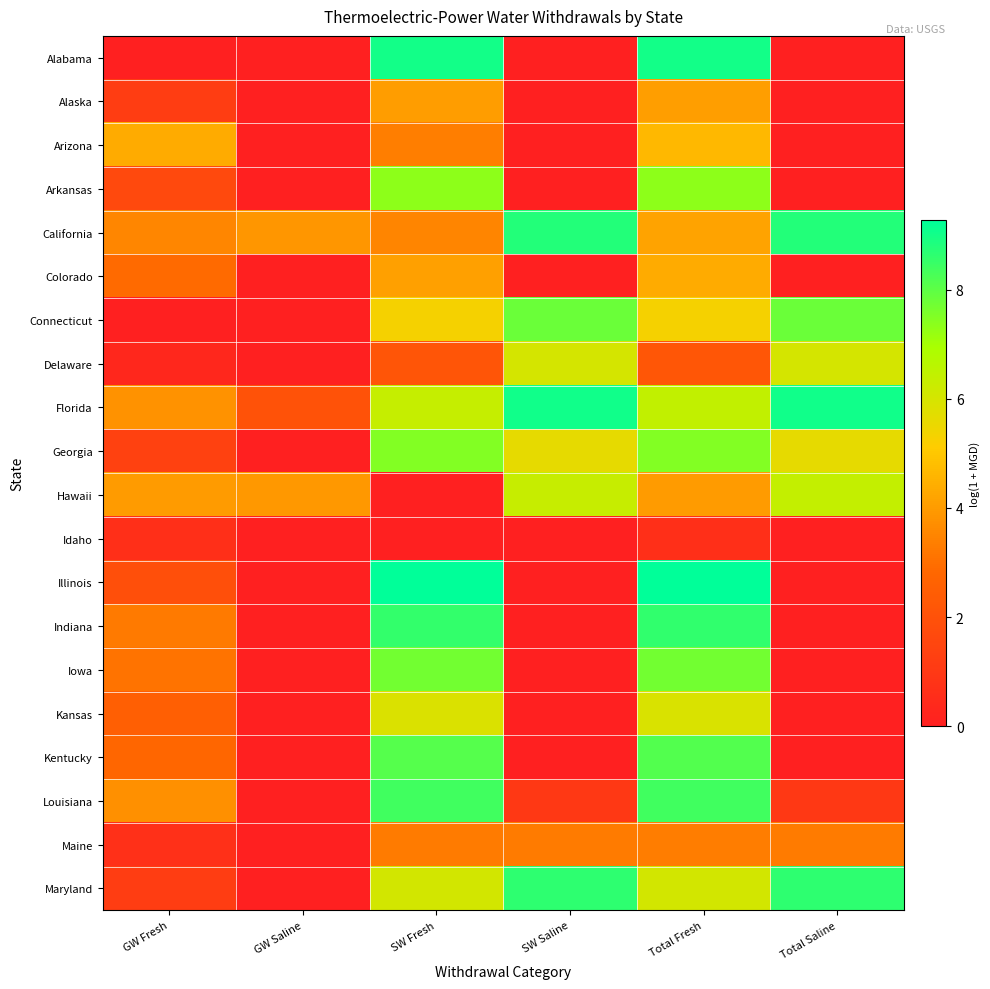

What is the total value across all series at Total Fresh?

117.1